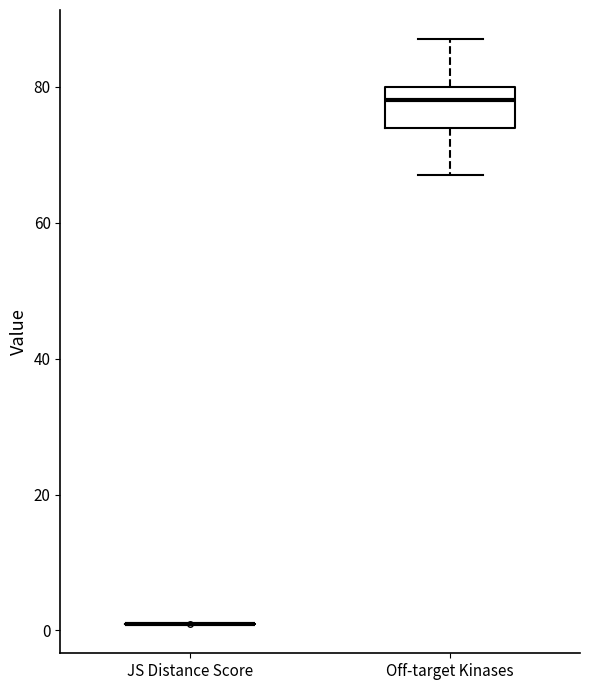

Where does the upper whisker of the box for Off-target Kinases end on the y-axis? The values are not printed on the chart, so give them approximately, as read against the axis.

88